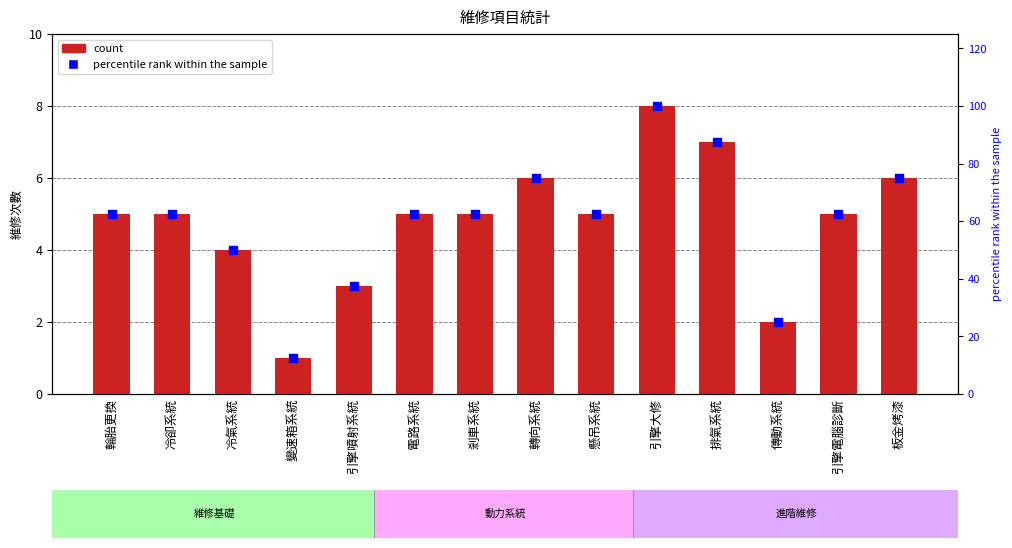

Which series contains the highest Y value?

percentile rank within the sample